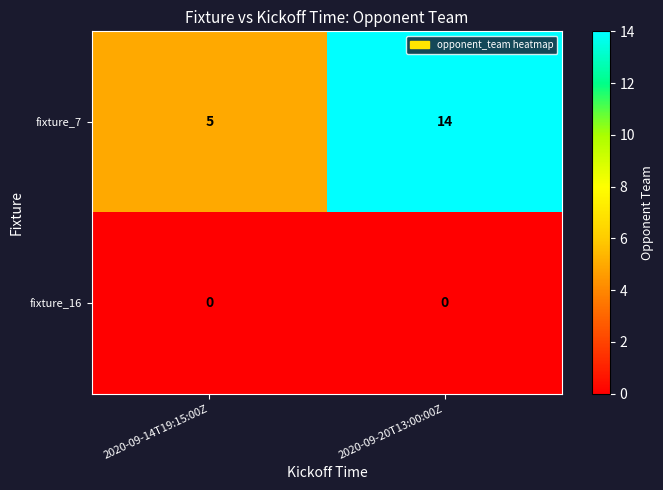

At 2020-09-20T13:00:00Z, list the series in order from largest to smallest.

fixture_7, fixture_16